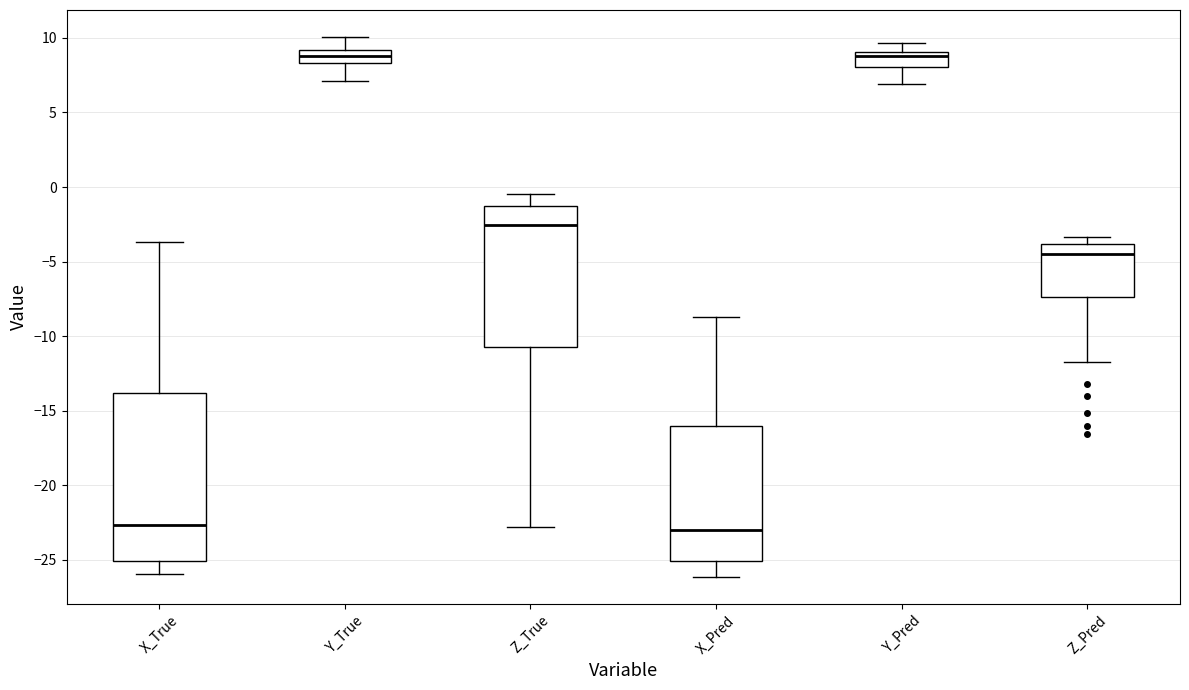

Which box is the tallest, from its lower edge to its upper edge?

X_True